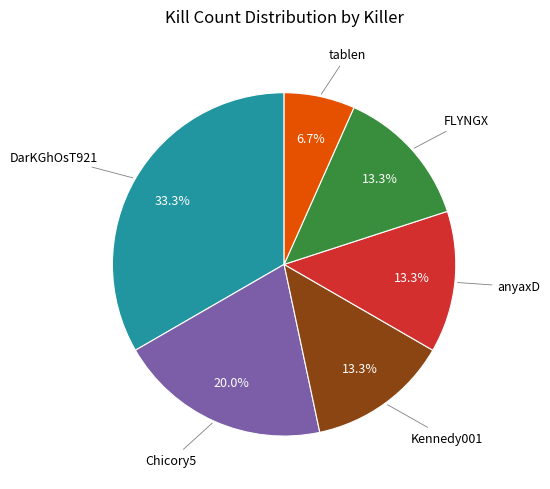

To the nearest percent, what is the difference between the largest and smallest slice percentages?

27%